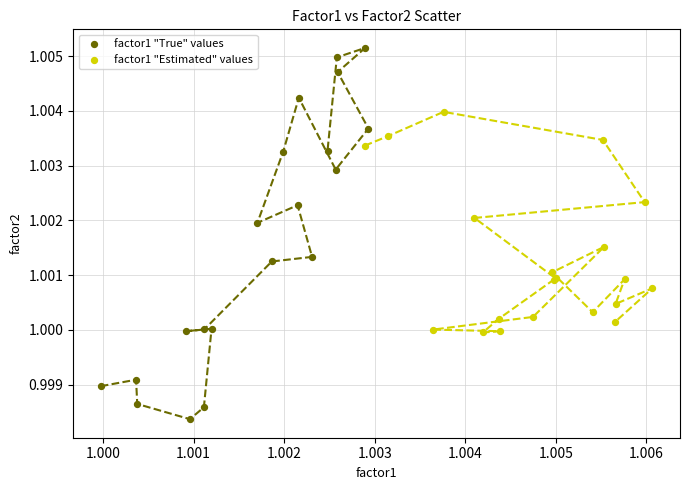

Which series contains the highest Y value?

factor1 "True" values